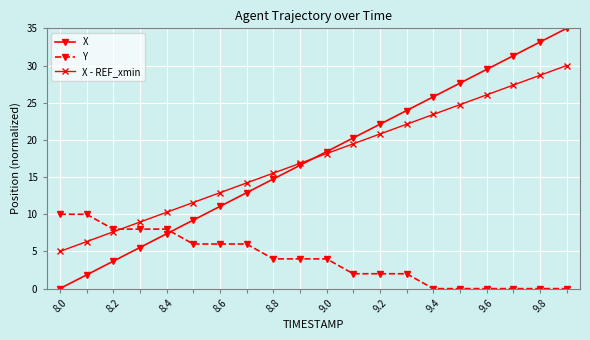

What is the value of the X - REF_xmin point at the 7th from the left?

12.9